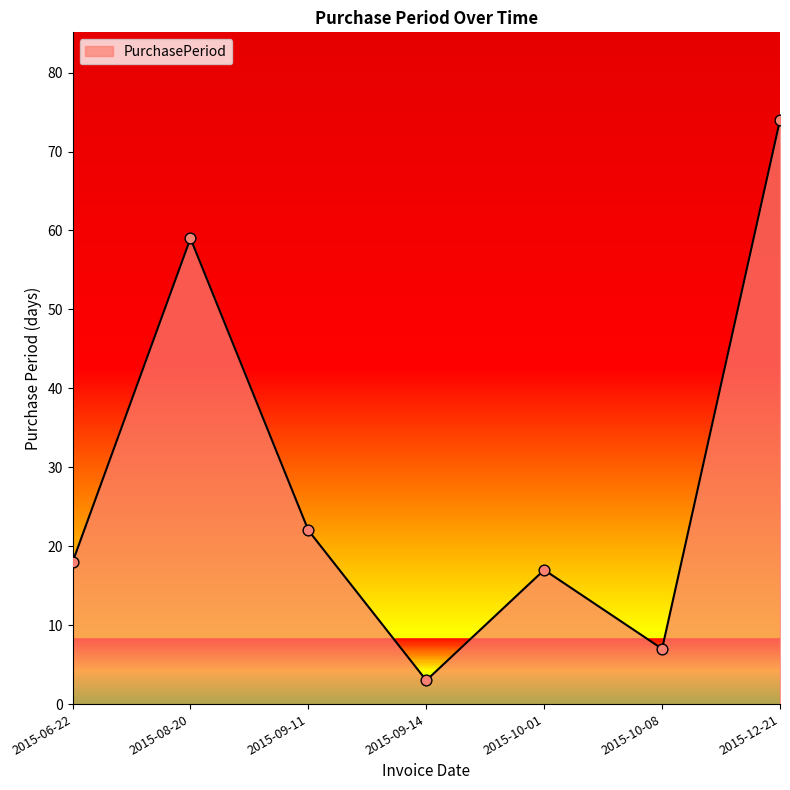

What is the change in value from 2015-09-11 to 2015-10-01?

-5